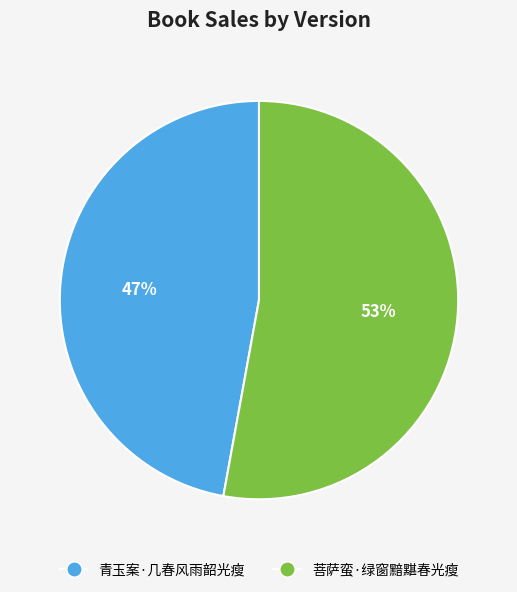

The 青玉案·几春风雨韶光瘦 slice represents 58% of the pie. True or false?

False